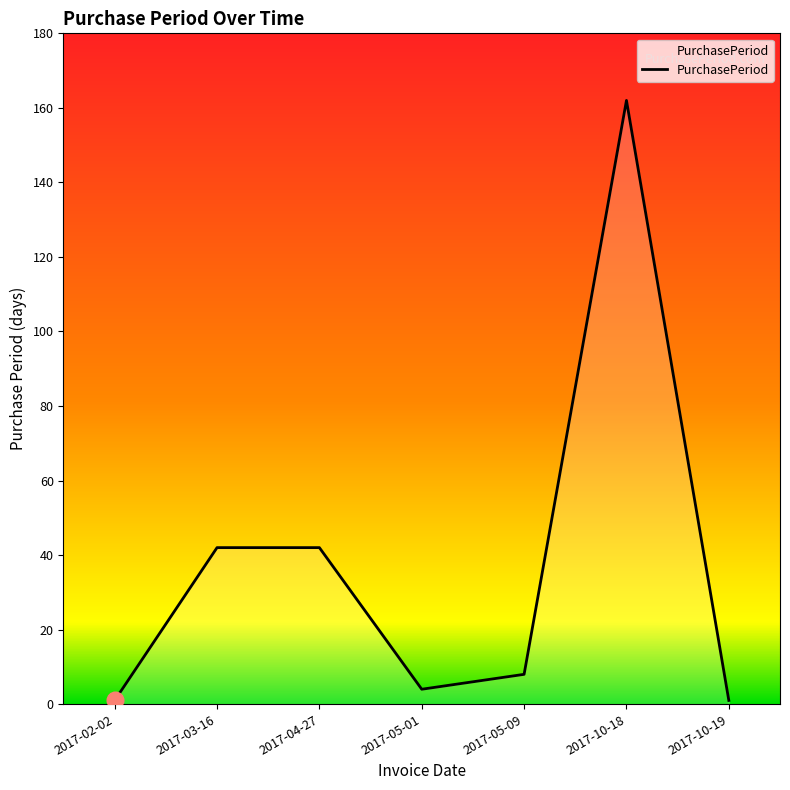

At which label does the data first exceed 8?

2017-03-16